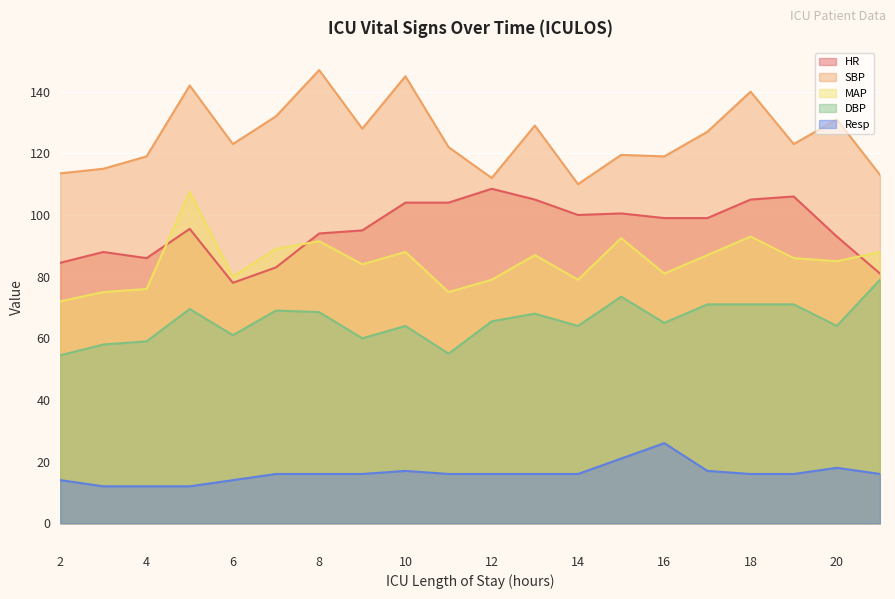

Reading left to right, transcribe all the data shown in this chart.

HR: 84.5	88.0	86.0	95.5	78.0	83.0	94.0	95.0	104.0	104.0	108.5	105.0	100.0	100.5	99.0	99.0	105.0	106.0	93.0	81.0
SBP: 113.5	115.0	119.0	142.0	123.0	132.0	147.0	128.0	145.0	122.0	112.0	129.0	110.0	119.5	119.0	127.0	140.0	123.0	131.0	113.0
MAP: 72.0	75.0	76.0	107.5	80.0	89.0	91.5	84.0	88.0	75.0	79.0	87.0	79.0	92.5	81.0	87.0	93.0	86.0	85.0	88.0
DBP: 54.5	58.0	59.0	69.5	61.0	69.0	68.5	60.0	64.0	55.0	65.5	68.0	64.0	73.5	65.0	71.0	71.0	71.0	64.0	79.0
Resp: 14.0	12.0	12.0	12.0	14.0	16.0	16.0	16.0	17.0	16.0	16.0	16.0	16.0	21.0	26.0	17.0	16.0	16.0	18.0	16.0